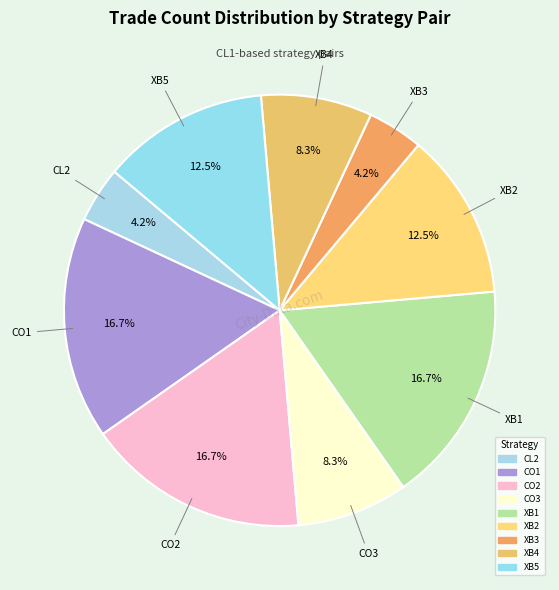

How many slices are in this pie chart?

9